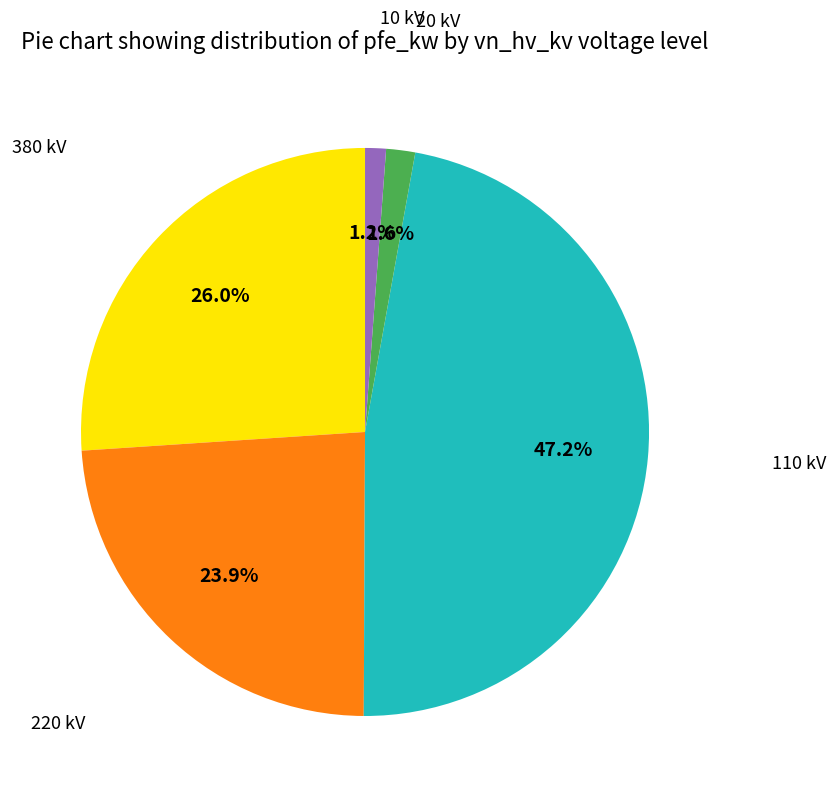

Is there any slice that represents more than half of the pie?

No